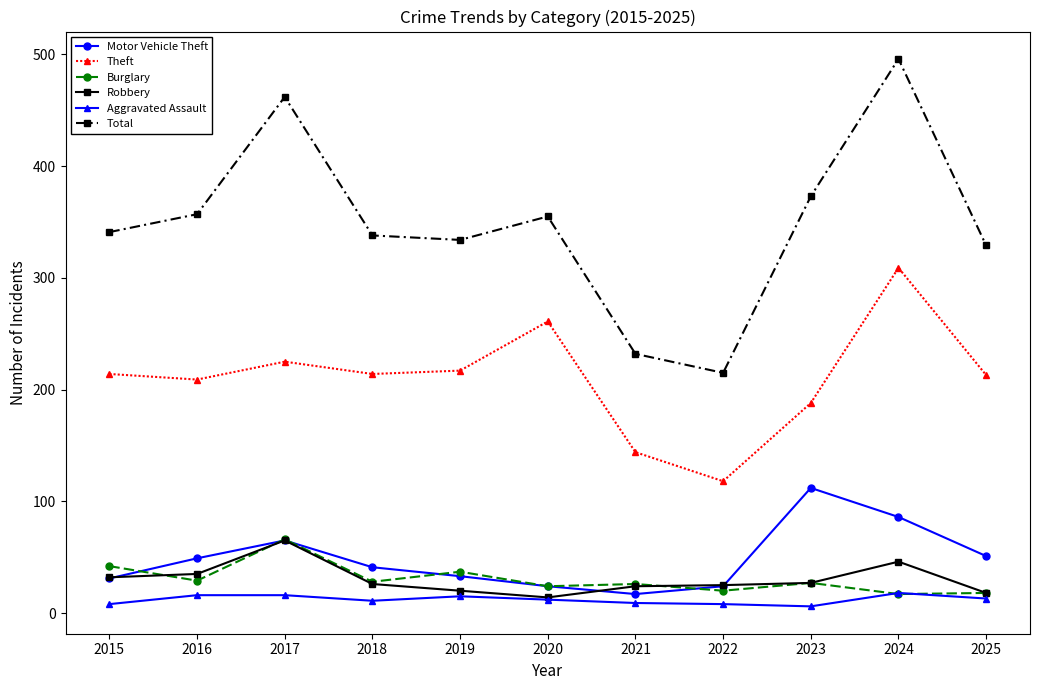

Which series has the largest range (max minus min)?

Total